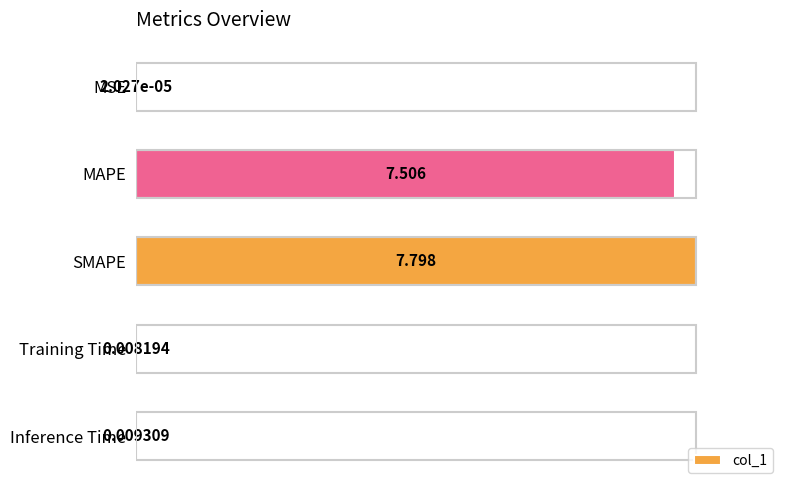

At which category does the chart reach its peak across all series?

SMAPE